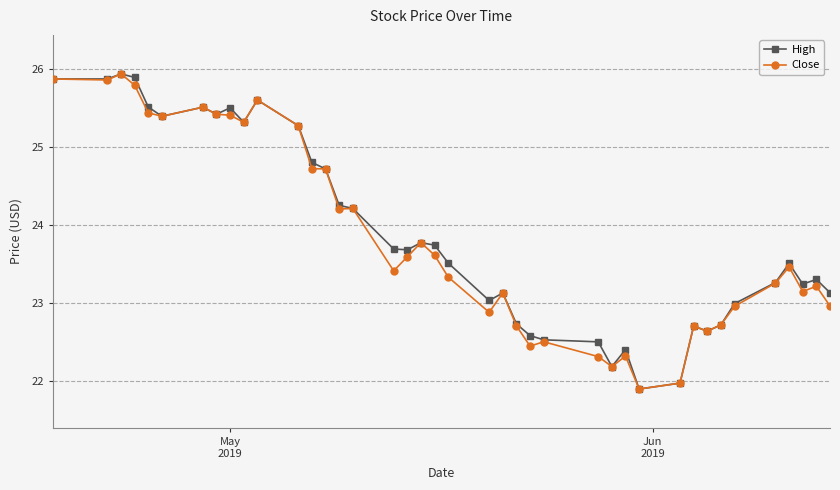

True or false: Close has more than 1 points higher than both neighbors.

True